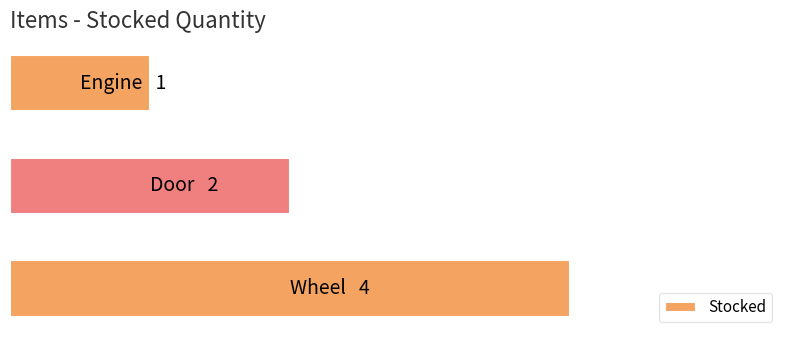

What is the difference between the maximum and minimum values?

3